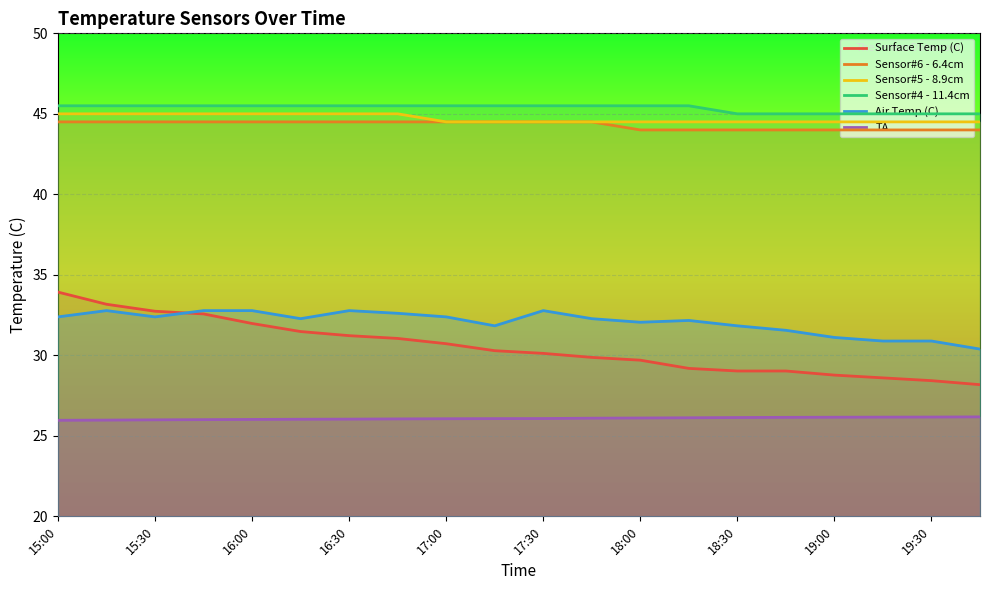

True or false: TA and Sensor#6 - 6.4cm intersect in this chart.

False